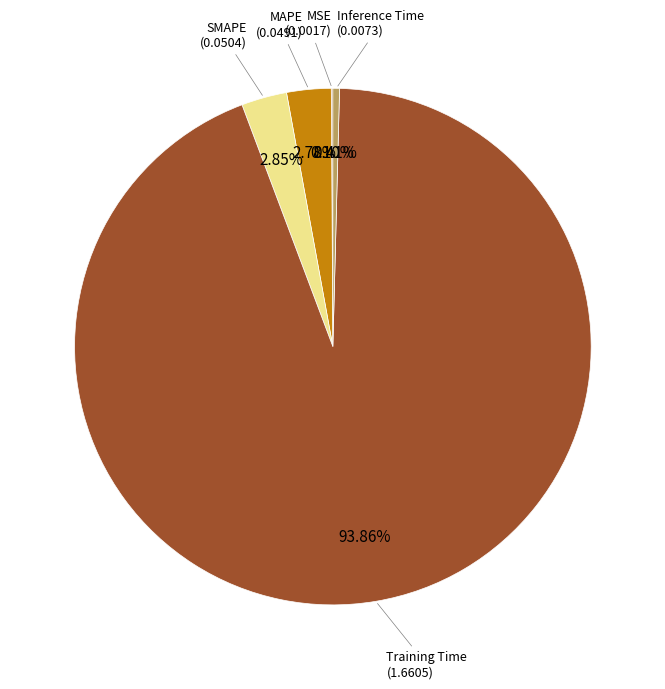

What is the smallest slice in the pie chart?

MSE